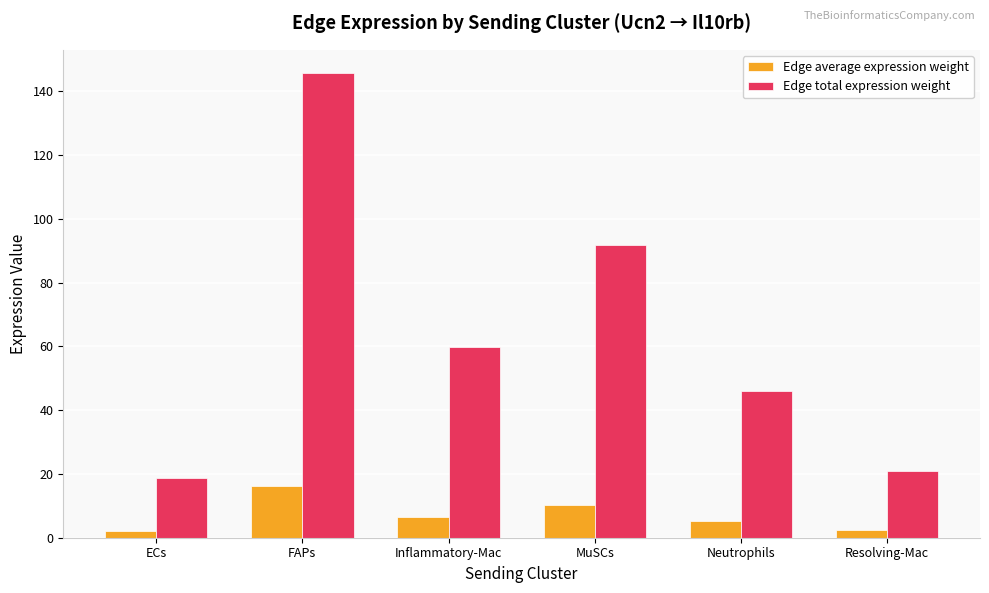

Between Neutrophils and Resolving-Mac, which series saw the biggest shift?

Edge total expression weight